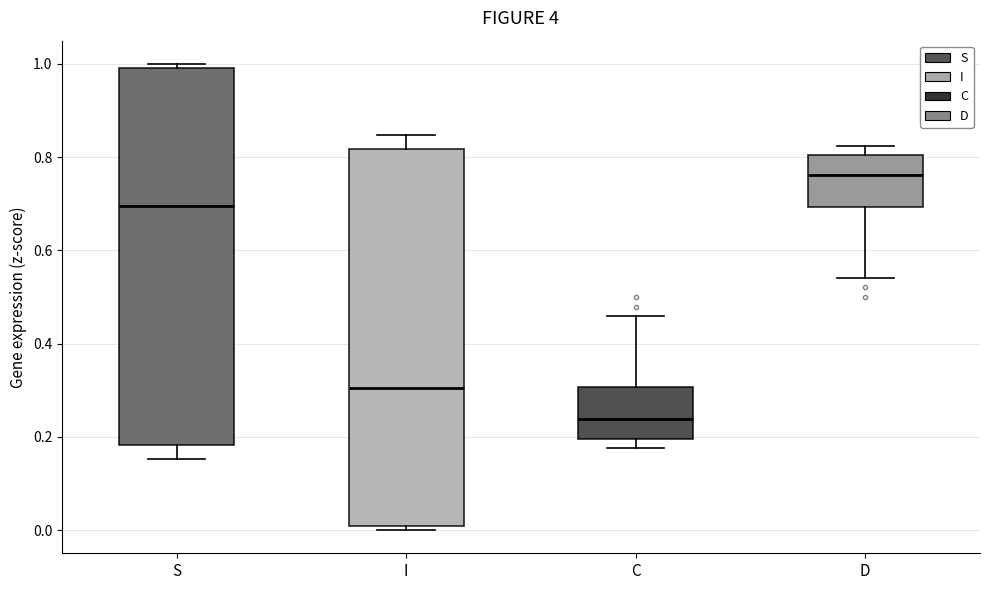

Which box has the highest median line?

D